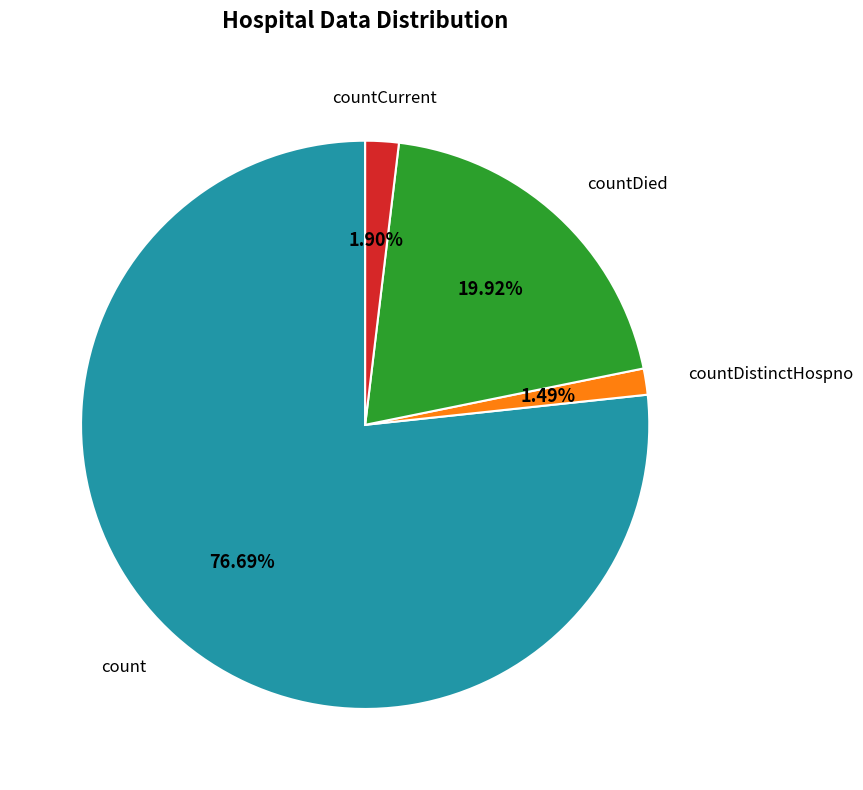

To the nearest percent, what is the combined percentage of countDied and countDistinctHospno?

21%